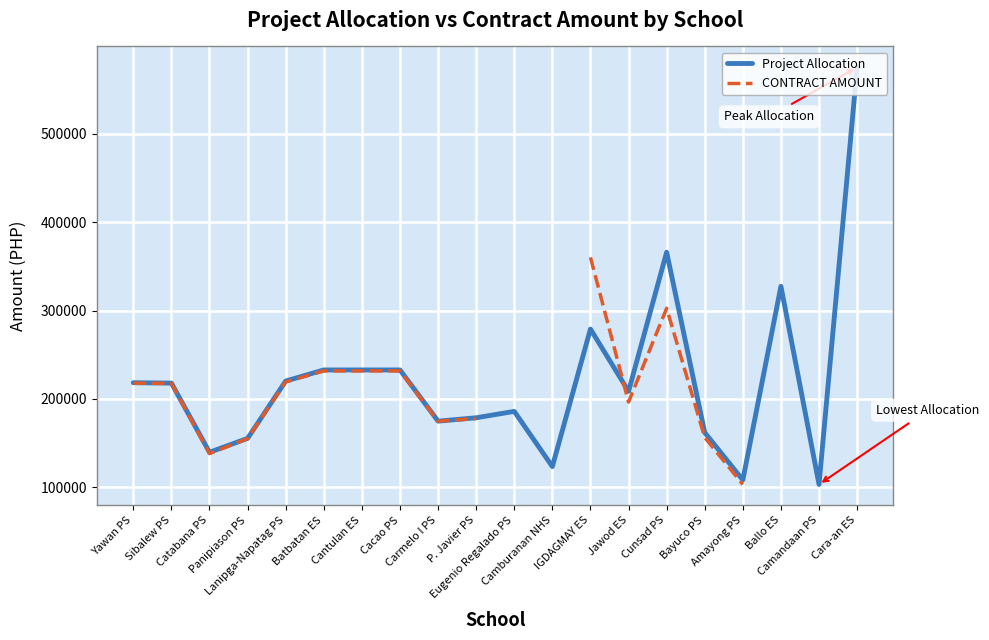

How many values in the CONTRACT AMOUNT series exceed 231627?

5